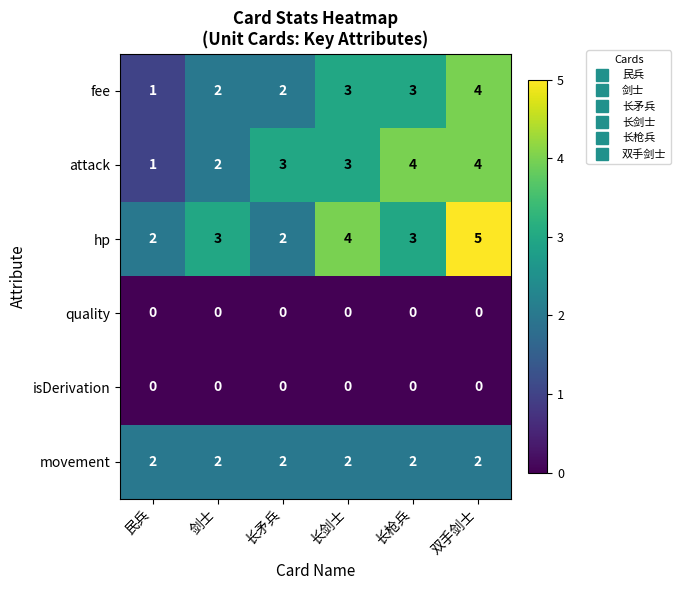

What is the sum of the attack values at 剑士 and 双手剑士?

6